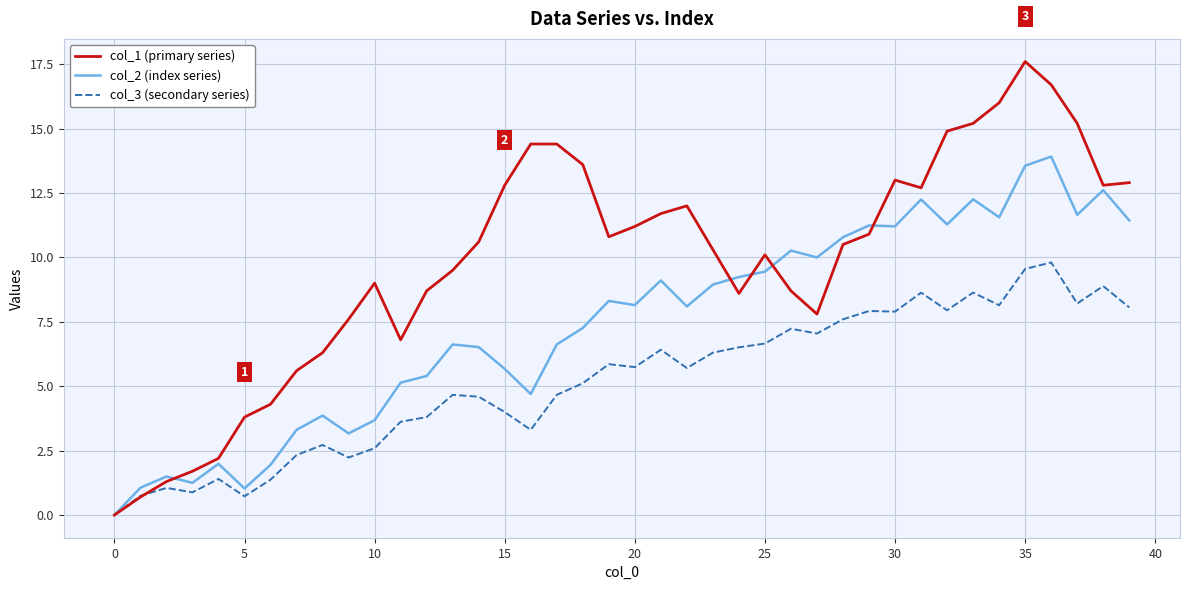

Rank the series by their average value, from highest to lowest.

col_1 (primary series), col_2 (index series), col_3 (secondary series)